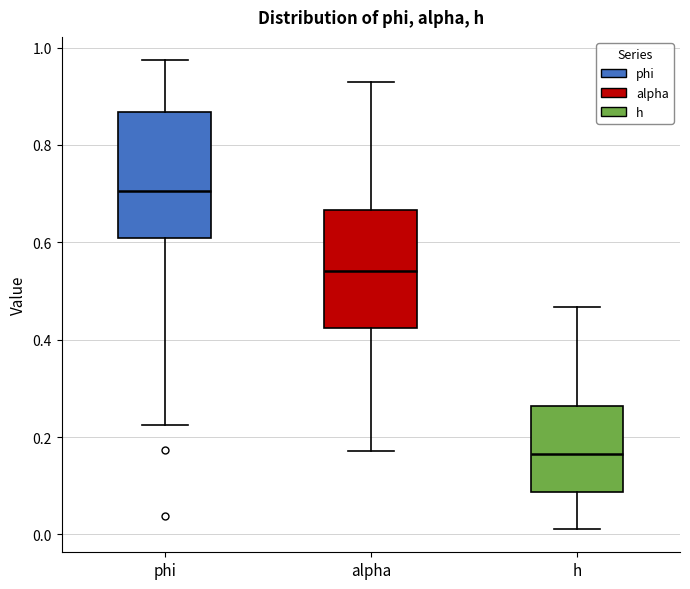

Where does the median line of the box for h sit on the y-axis? The values are not printed on the chart, so give them approximately, as read against the axis.

0.16